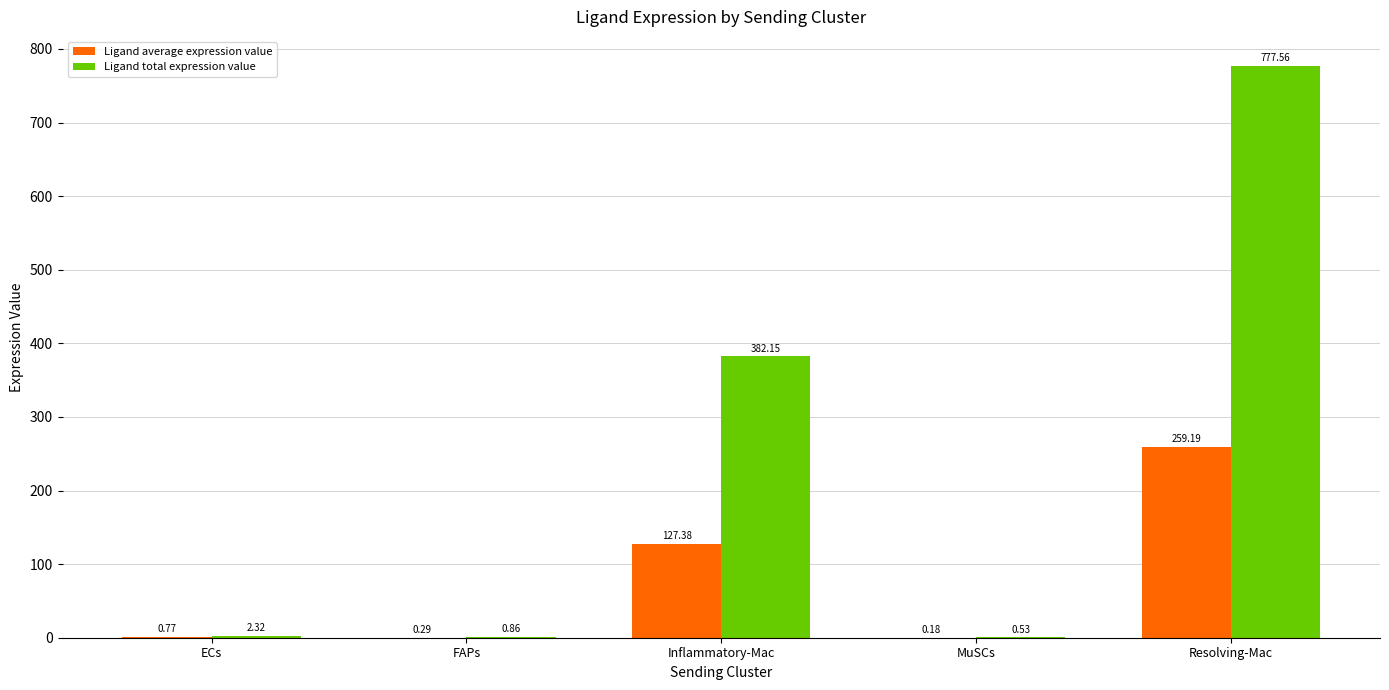

Which category has the highest value in the Ligand total expression value series?

Resolving-Mac